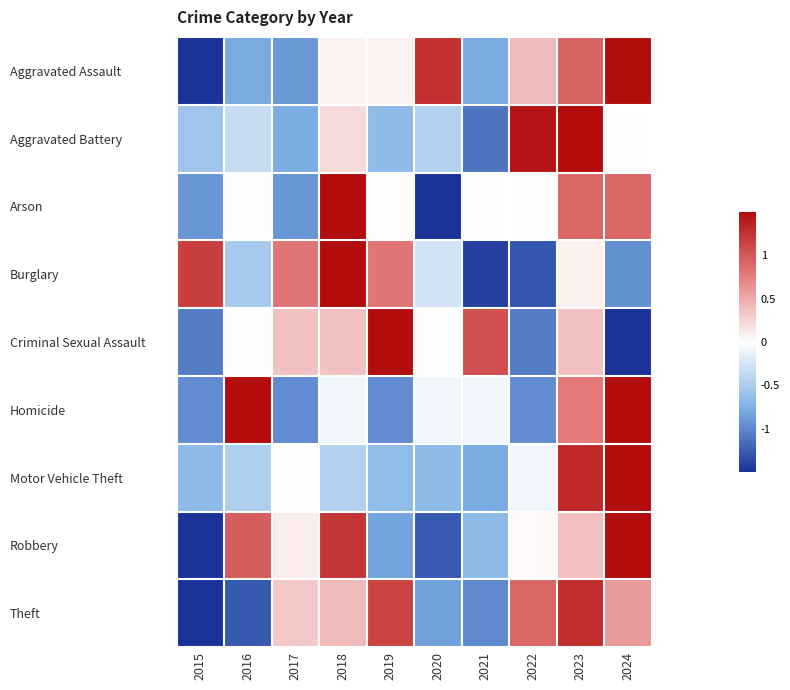

Which category has the lowest value across all series?

2020